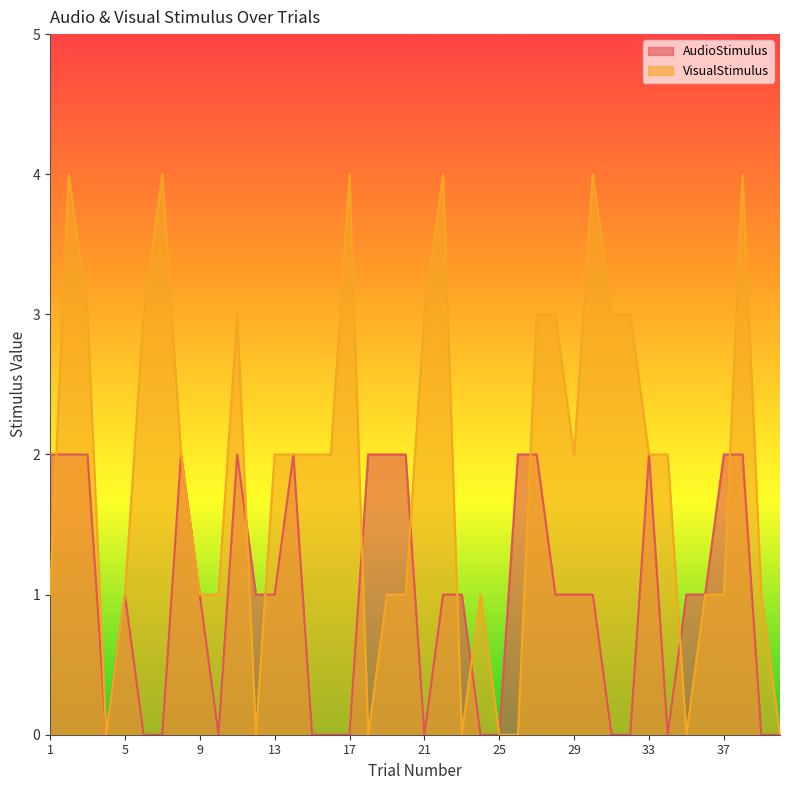

How many positive values does the VisualStimulus series have?

32